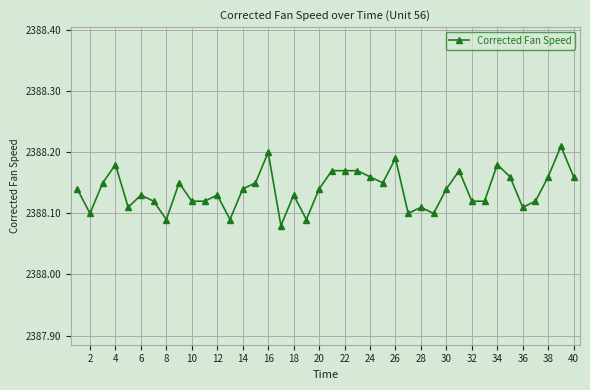

What is the sum of all values?

95525.5